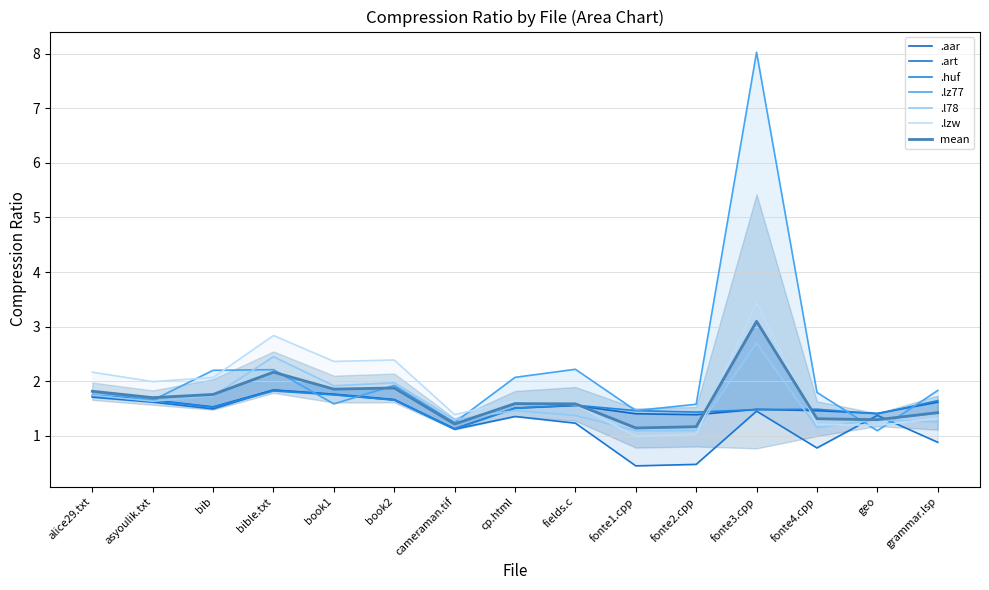

True or false: .huf has a value of 0.8 at geo.

False